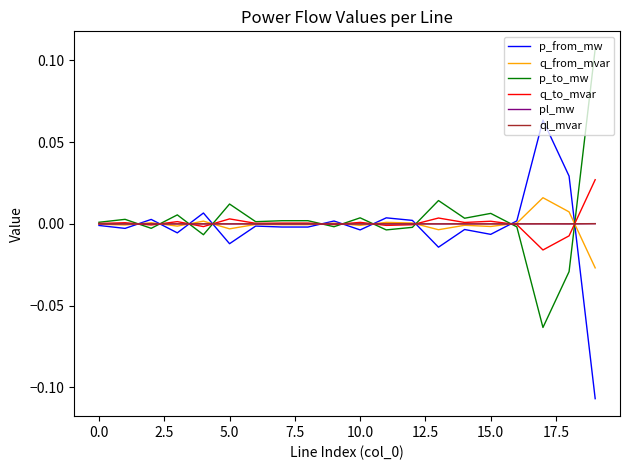

True or false: ql_mvar and q_from_mvar cross at least once.

True